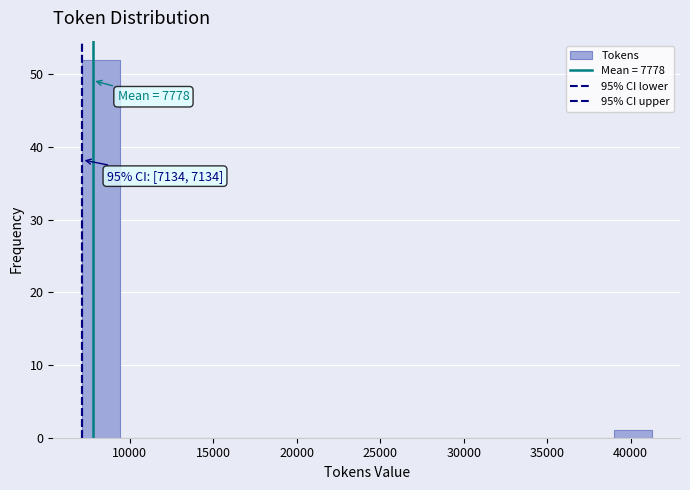

Which range on the x-axis has the tallest bar?

7000 to 9500